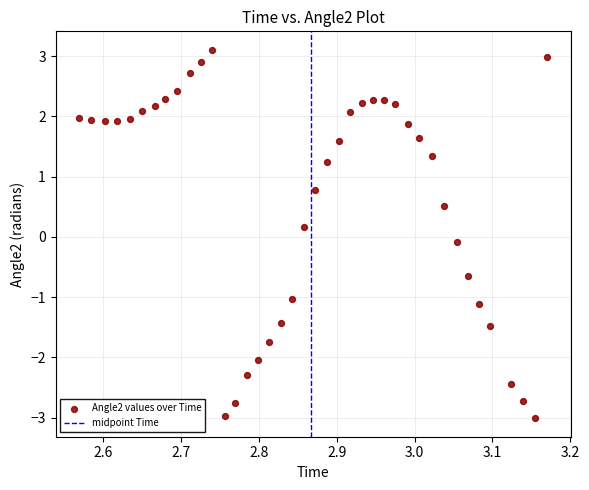

What is the range of Y values (max minus min)?

6.1